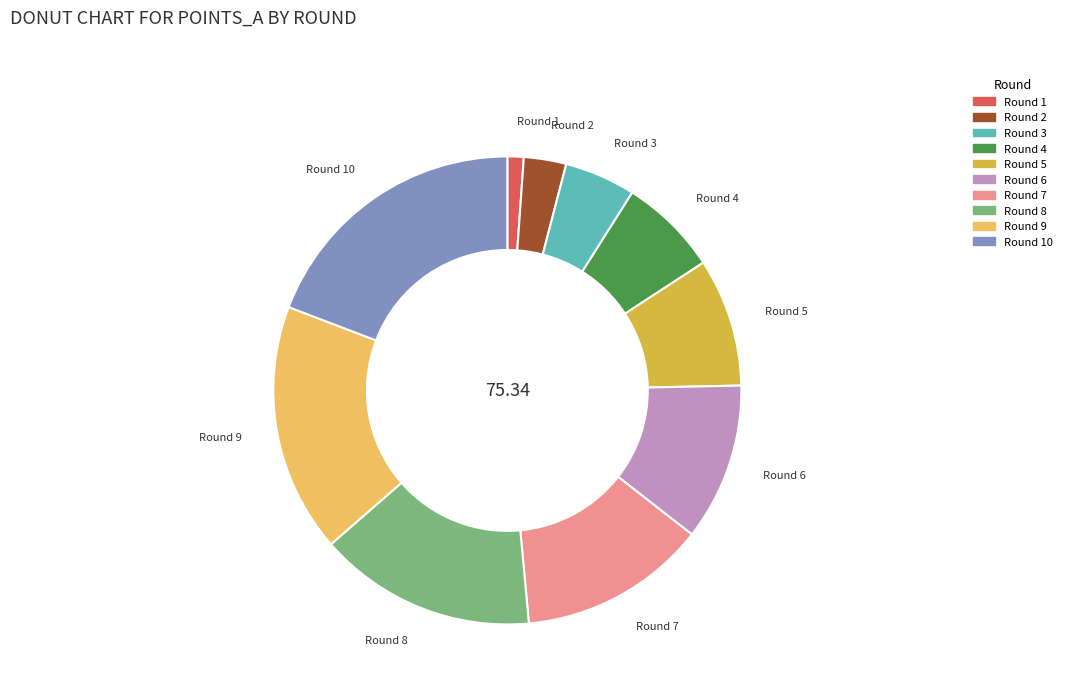

Combined, do Round 6 and Round 4 account for over 50%?

No